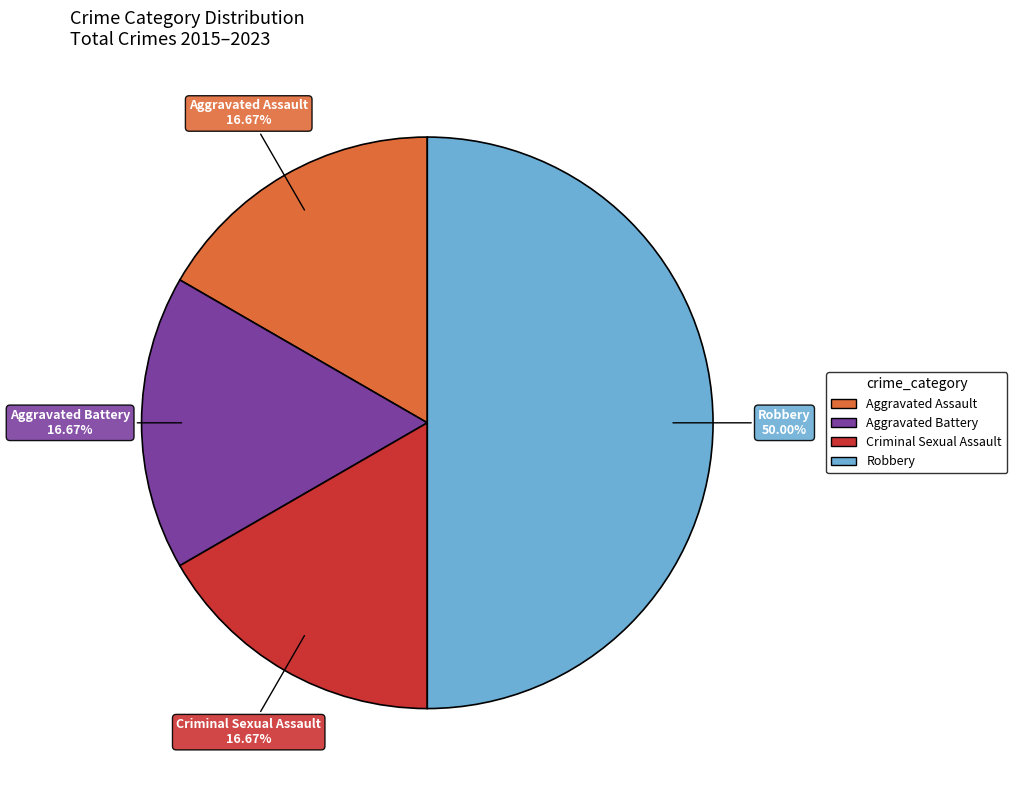

The Aggravated Battery slice represents 17% of the pie. True or false?

True